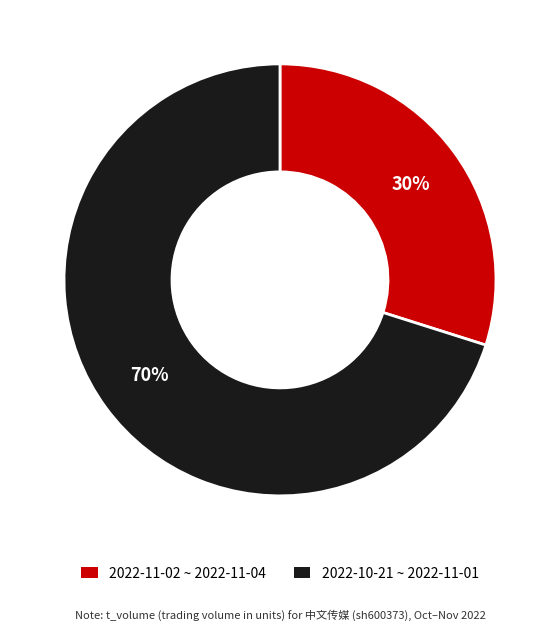

How many segments does this pie chart have?

2